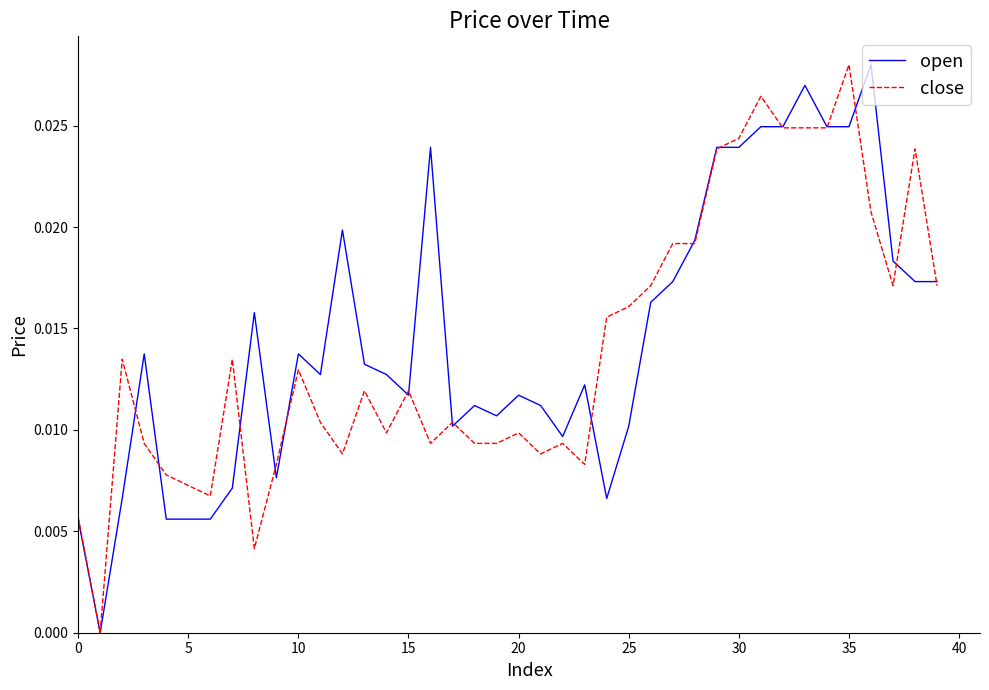

What are all the series names shown in the legend?

open, close